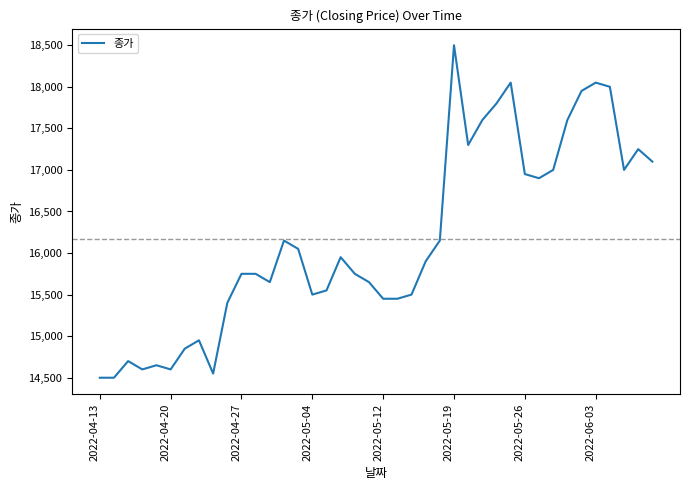

How many lines are shown in the chart?

1